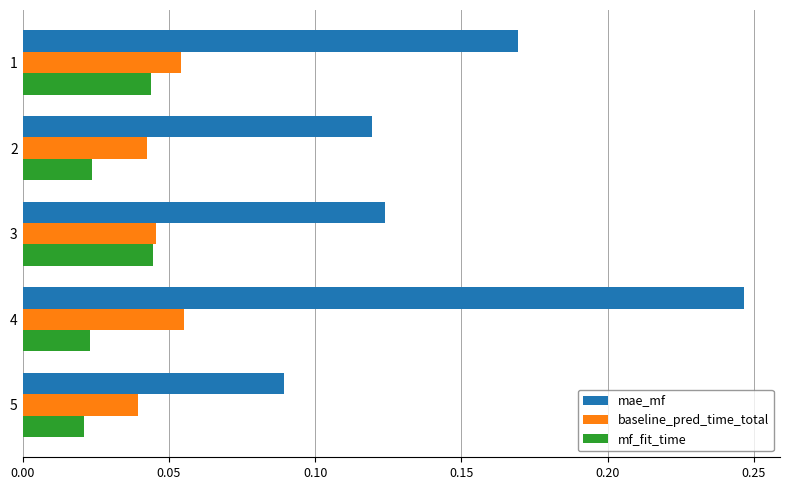

Which series has the largest total across all categories?

mae_mf